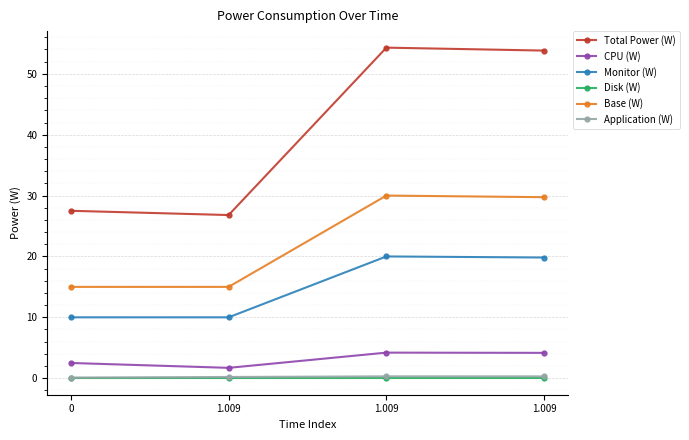

Is this an area chart (filled region under the line)?

No